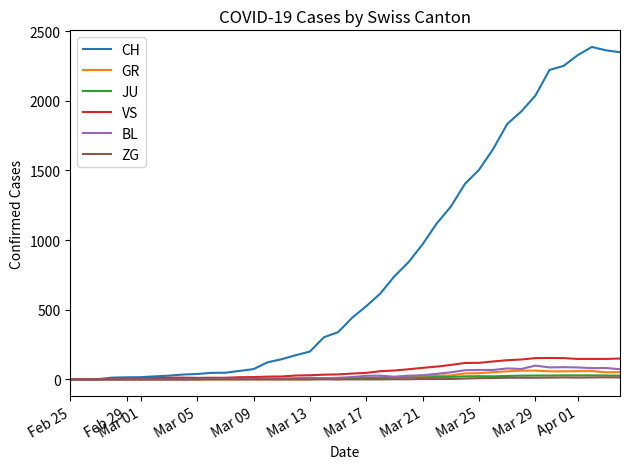

What is the highest value of the BL series?

99